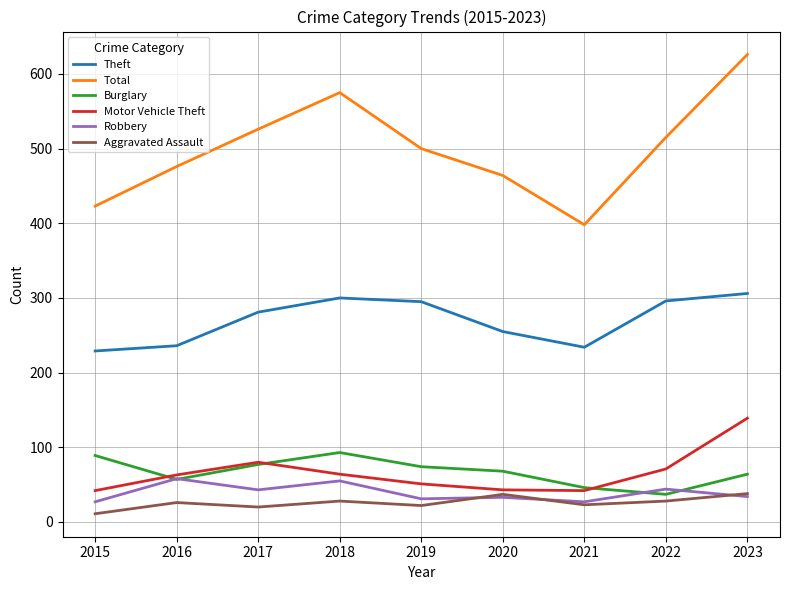

Is the value of Theft at 2020 greater than the value of Motor Vehicle Theft at 2023?

Yes